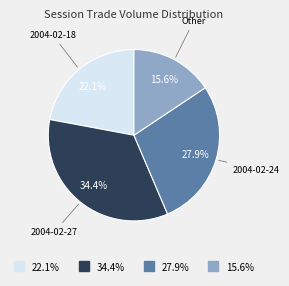

How many segments does this pie chart have?

4